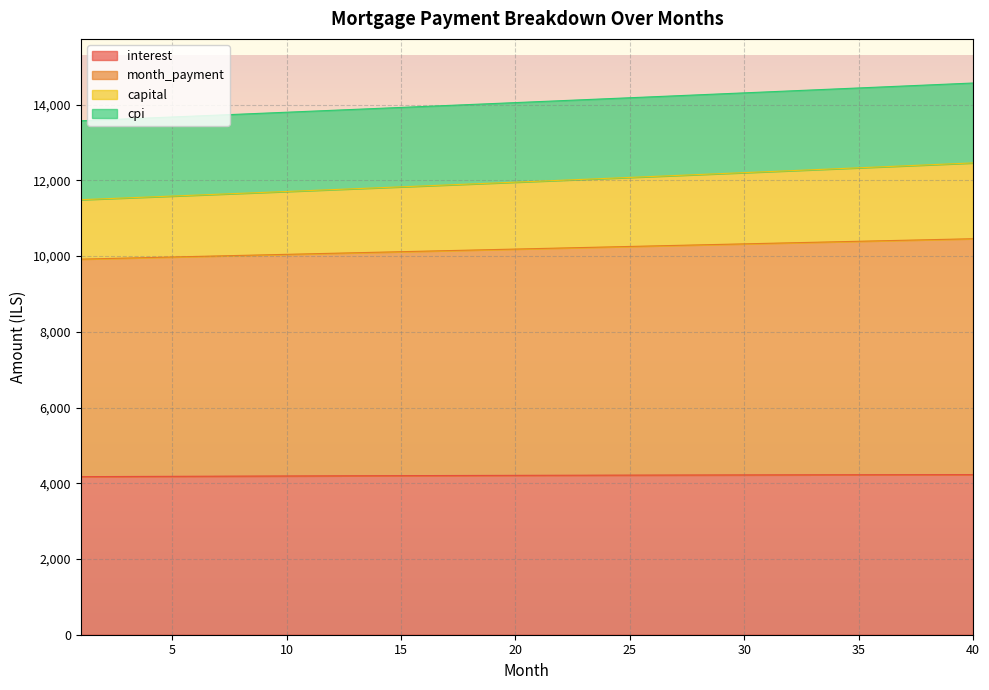

True or false: cpi and capital cross at least once.

False